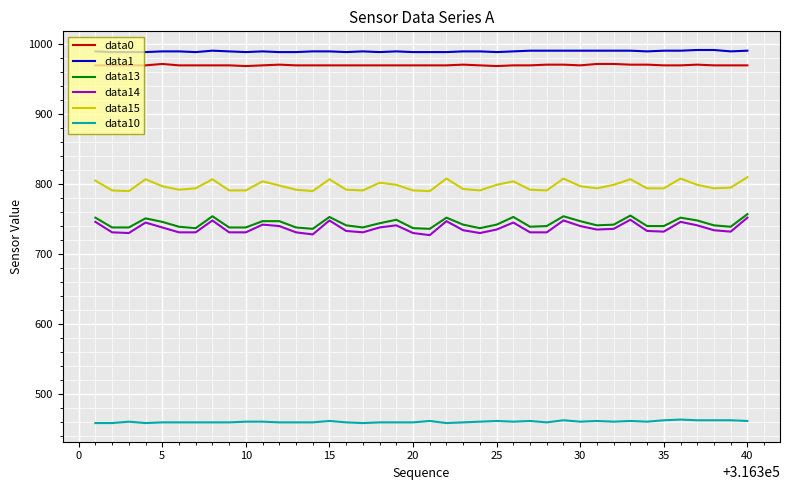

How many lines are shown in the chart?

6